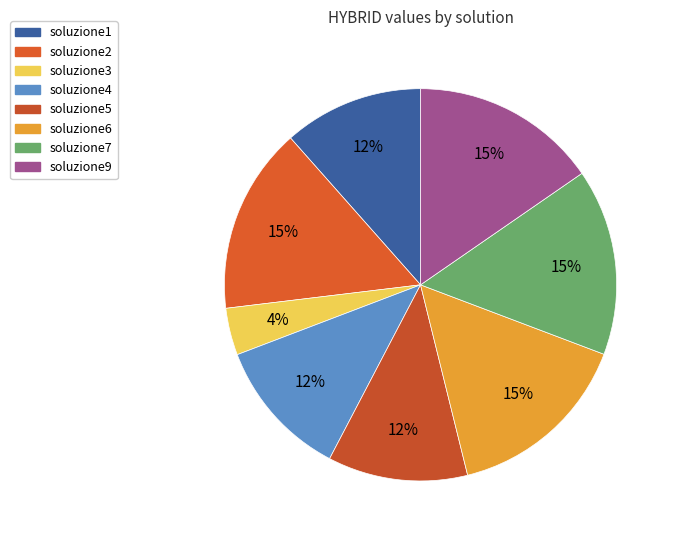

Is it true that soluzione5 is 12% of the pie?

True